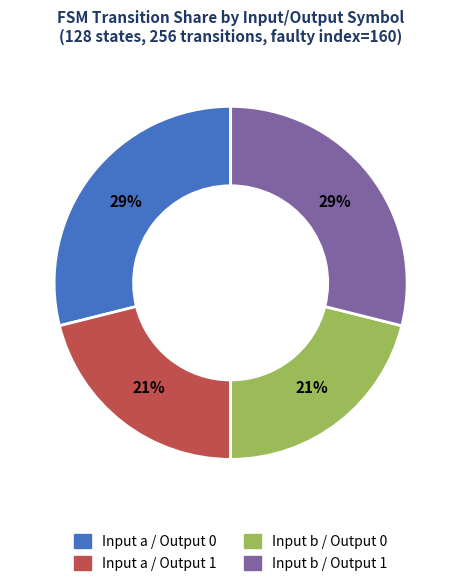

To the nearest percent, what is the difference between the largest and smallest slice percentages?

8%